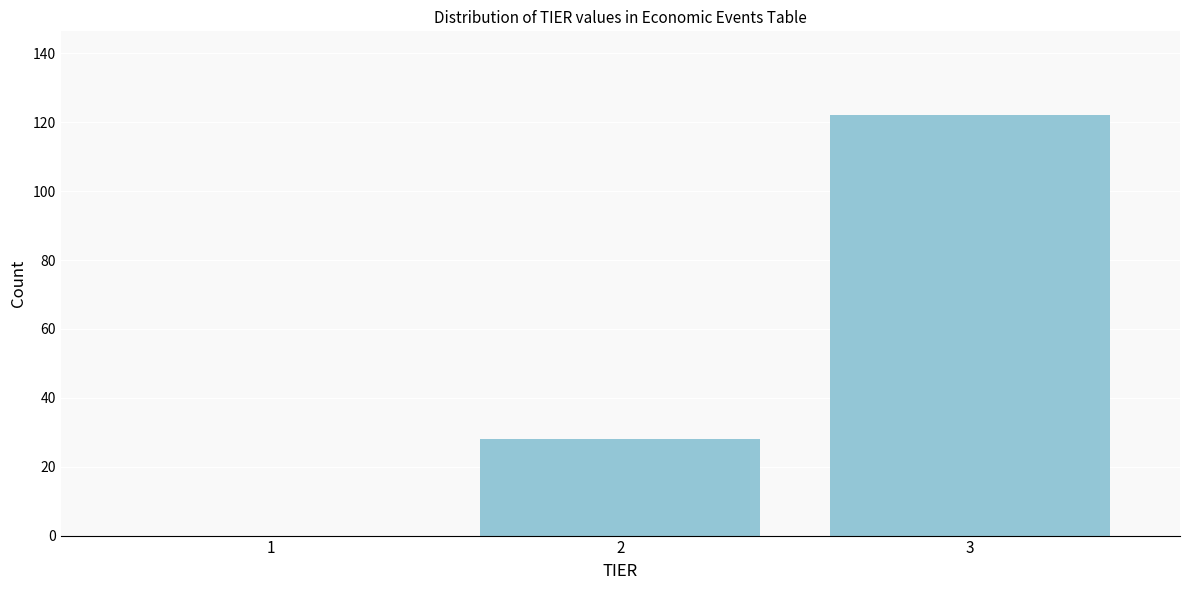

Reading left to right, transcribe all the data shown in this chart.

1=0	2=28	3=122